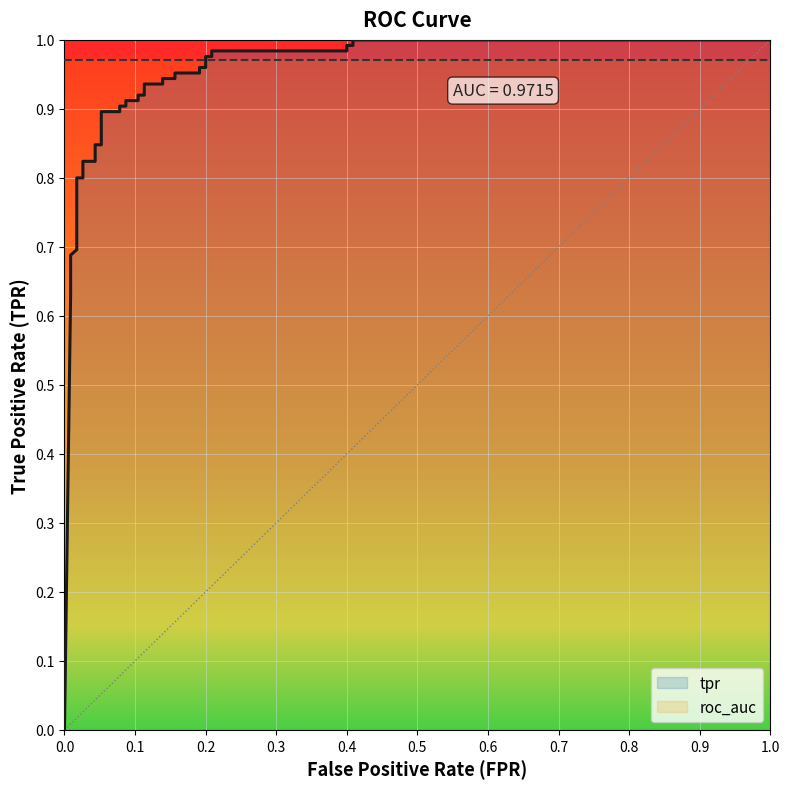

Does the chart display data point markers on the line(s)?

No